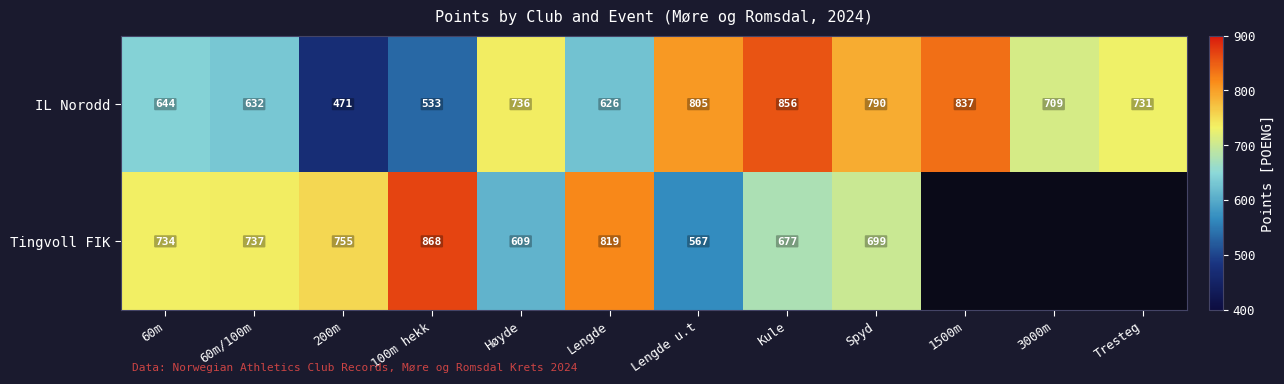

At which category is the sum across all series the highest?

Kule